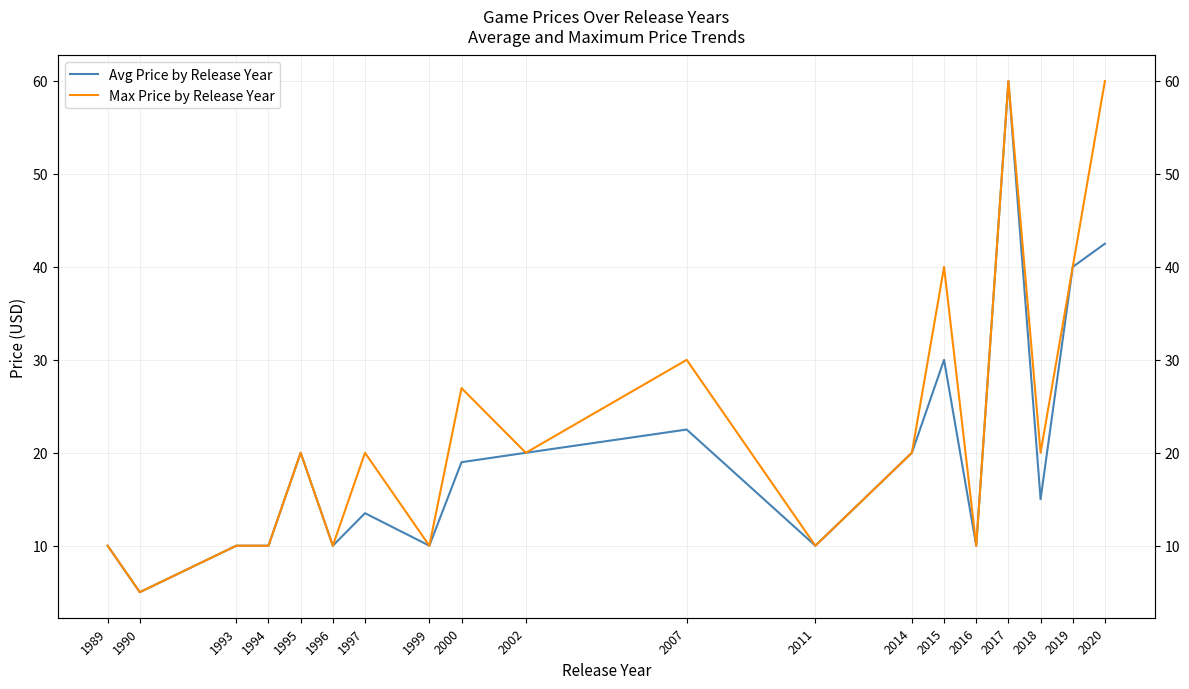

Rank the series by their average value, from lowest to highest.

Avg Price by Release Year, Max Price by Release Year